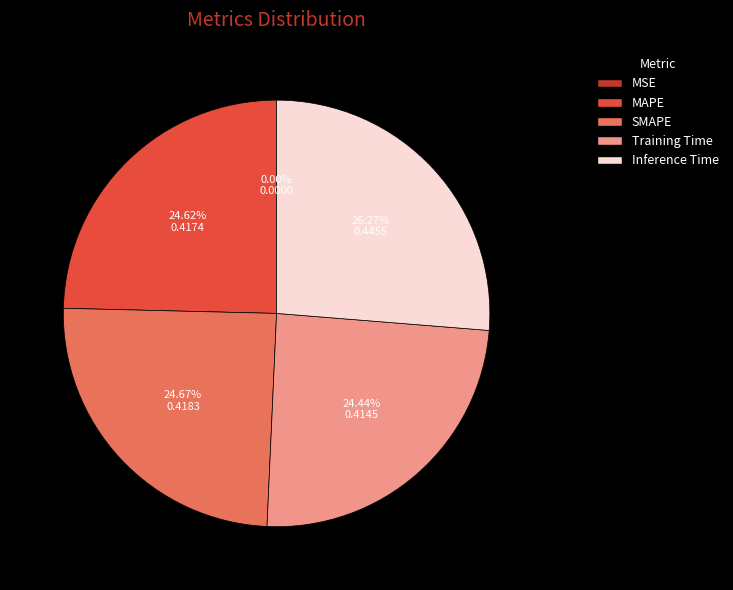

Between Inference Time and MAPE, which is larger?

Inference Time